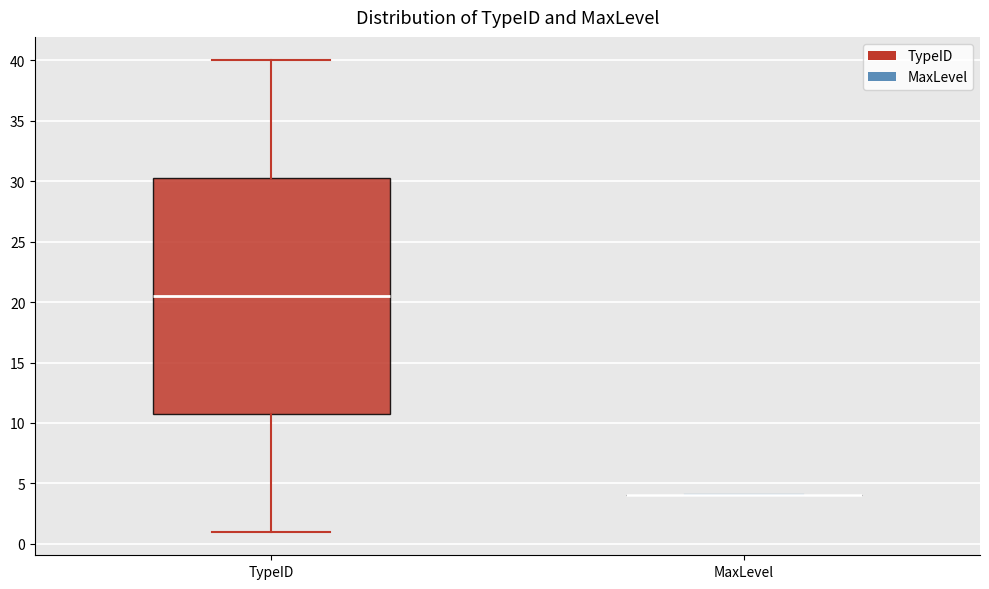

Comparing the boxes themselves (not the whiskers), which one is the tallest?

TypeID